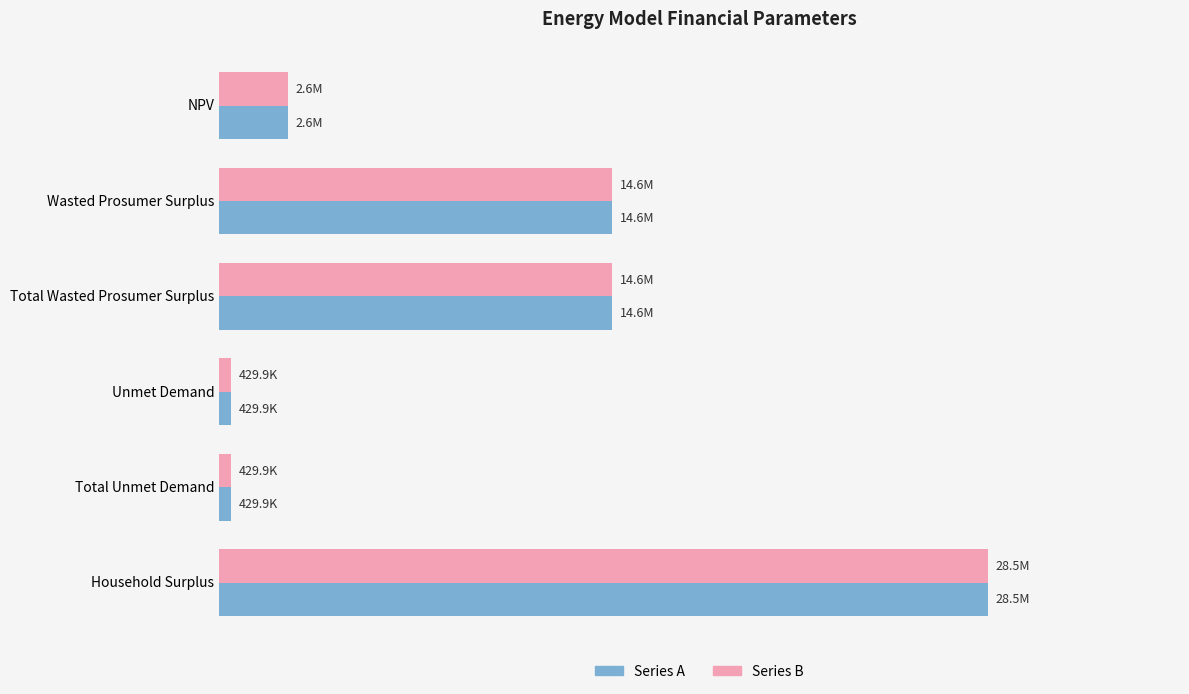

Reading right to left, list all the values displayed in this chart.

Value (Series A): 28539736.6	429853.3	429853.3	14597023.0	14597023.0	2565040.4
Value (Series B): 28539736.6	429853.3	429853.3	14597023.0	14597023.0	2565040.4